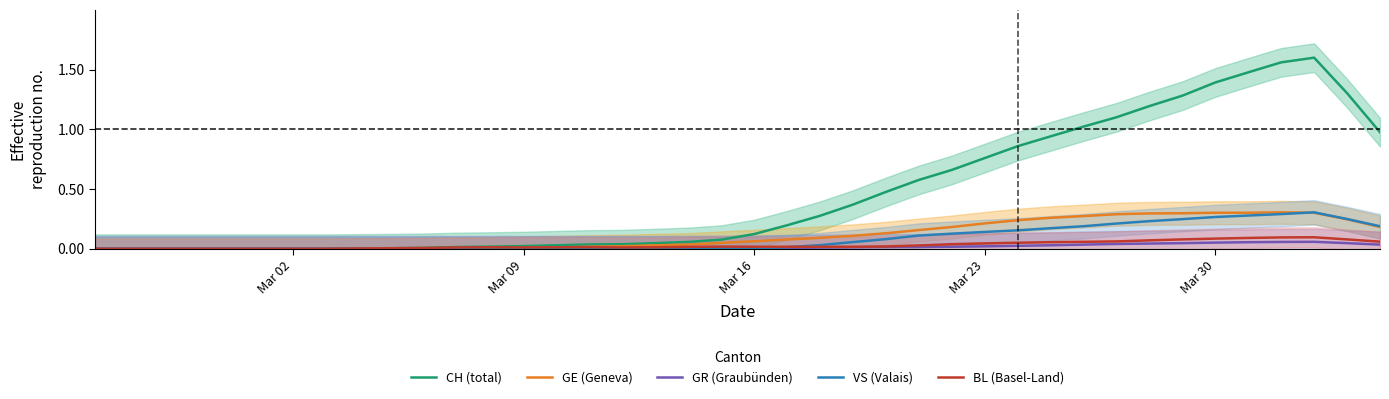

At how many categories does at least one series exceed 0?

32